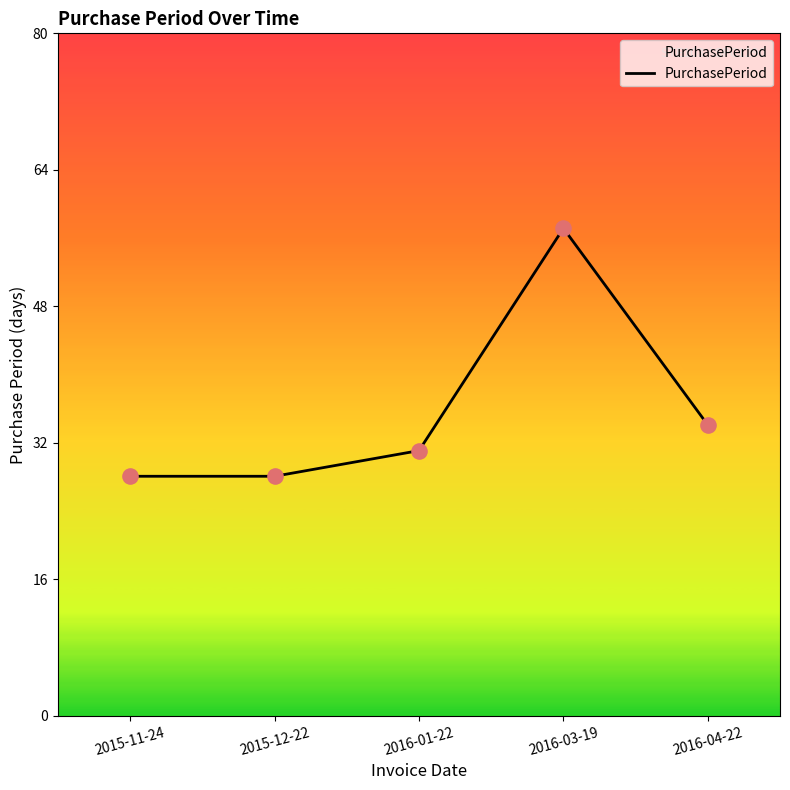

What is the change in value from 2016-01-22 to 2016-03-19?

+26